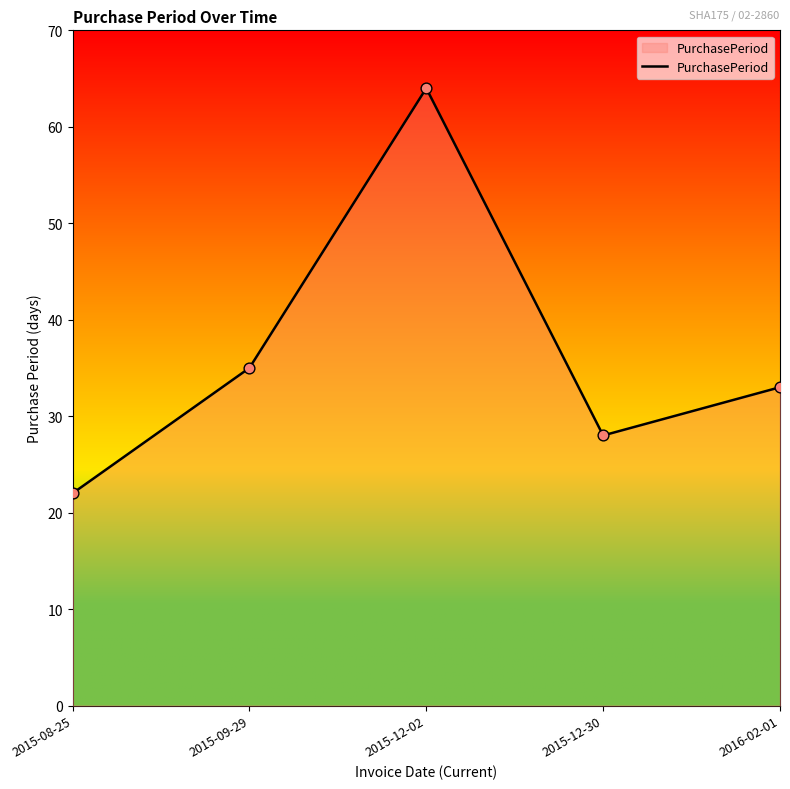

Which has a higher value, 2015-12-02 or 2015-09-29?

2015-12-02